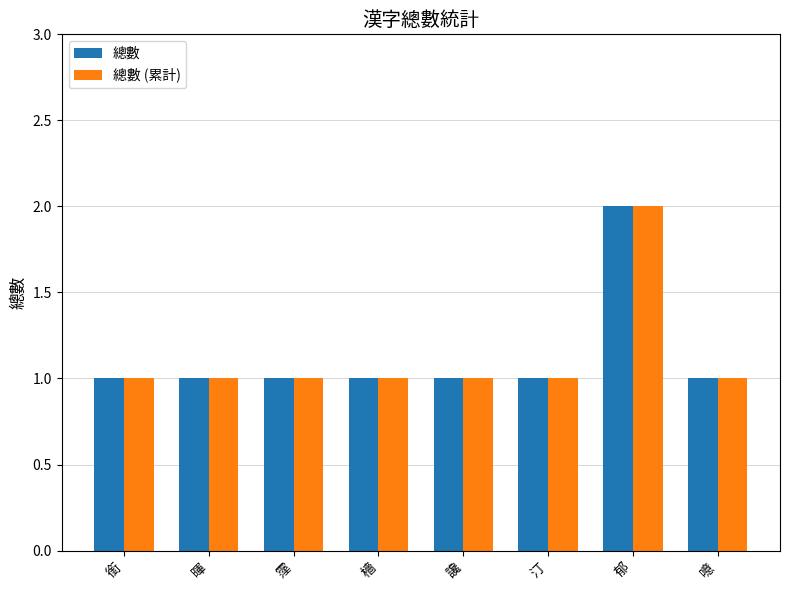

The value of 總數 (累計) at 暉 is 1. True or false?

True